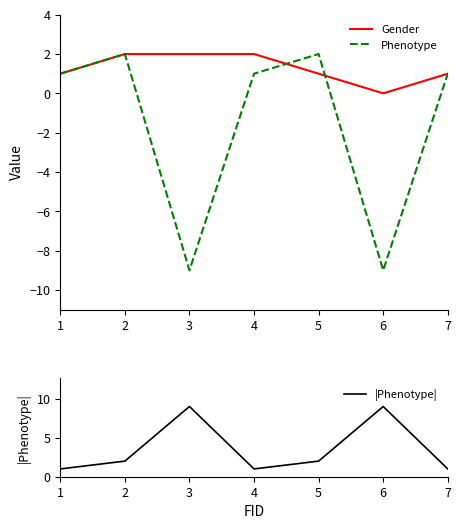

Does the chart have visible grid lines?

No